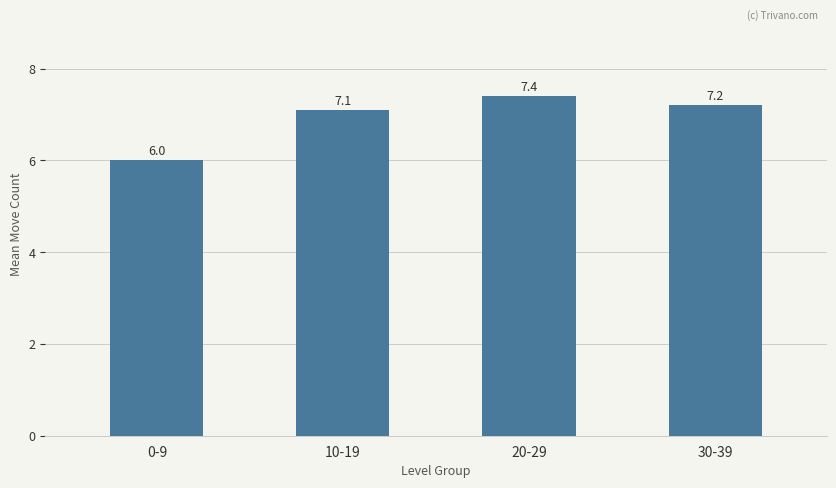

List the labels in order of value, smallest first.

0-9, 10-19, 30-39, 20-29